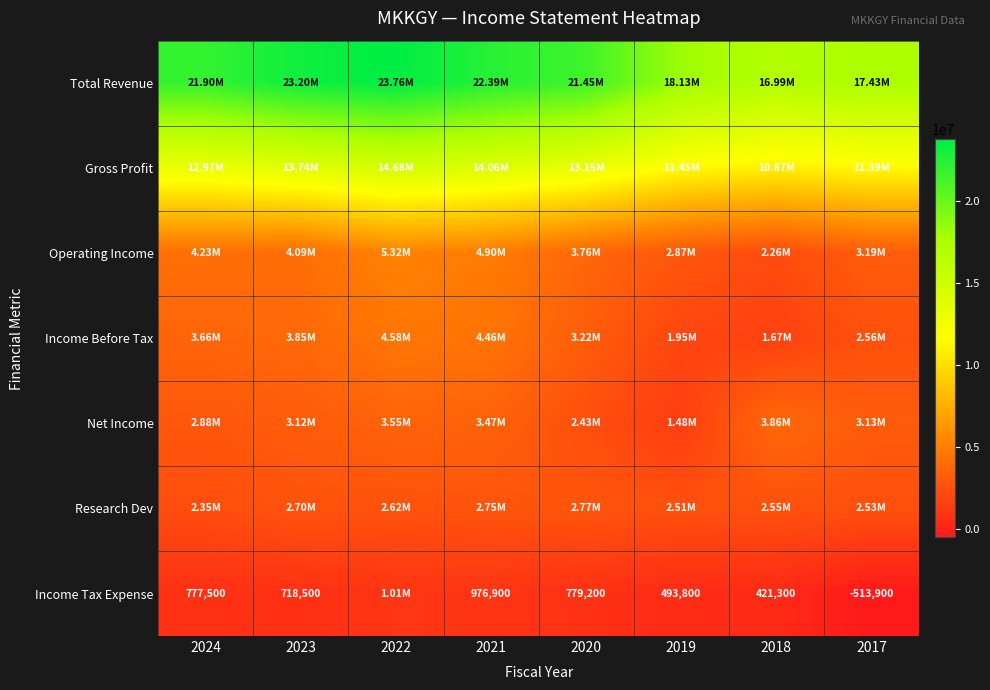

How many values in the Income Before Tax series exceed 3661900?

3